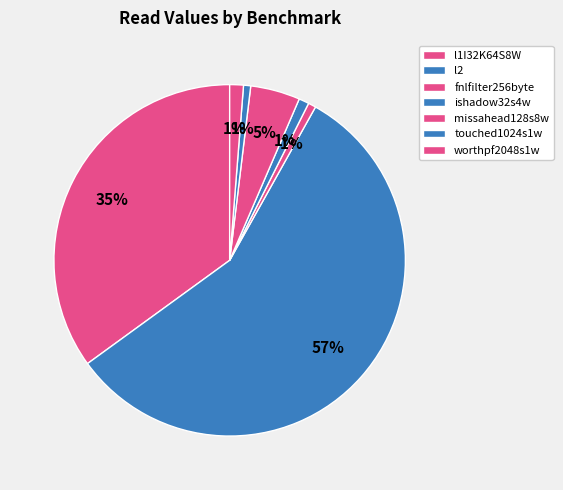

How many segments does this pie chart have?

7